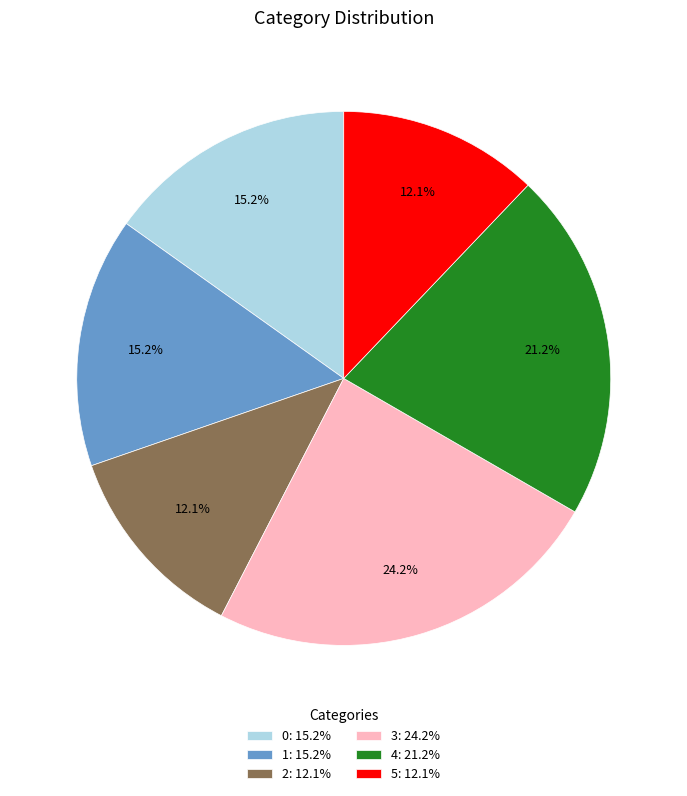

Which category has the biggest portion of the pie?

3